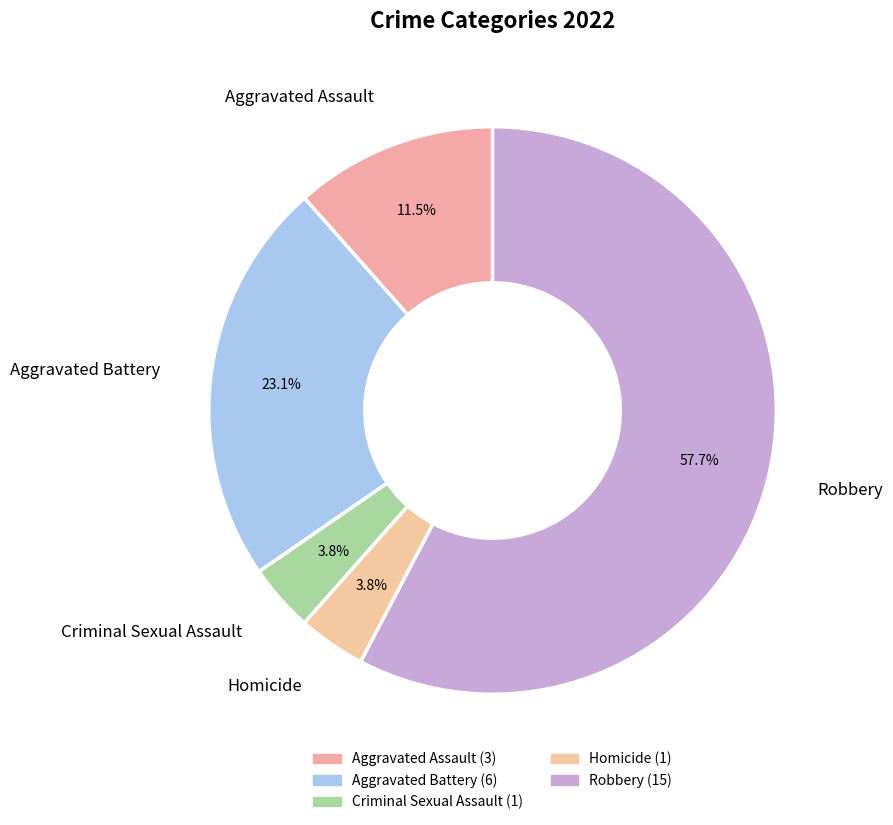

To the nearest percent, what portion does Robbery represent?

58%